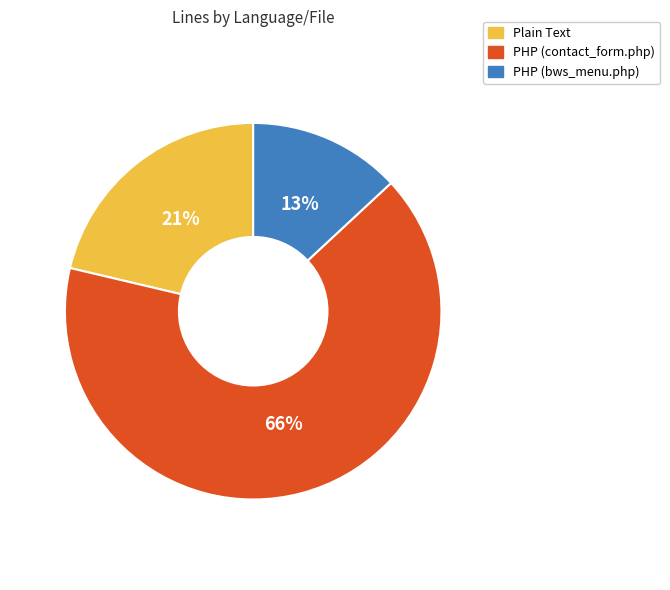

What percentage is the PHP (contact_form.php) slice, to the nearest percent?

66%